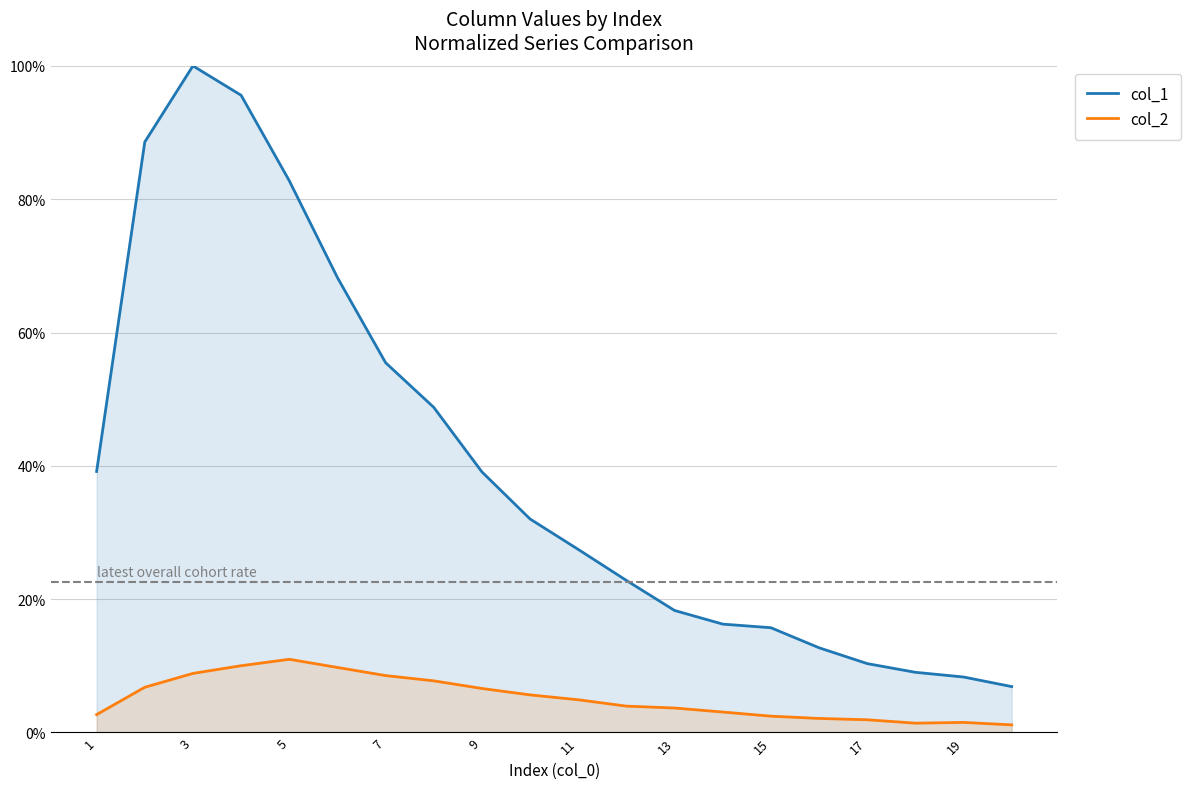

True or false: col_1 and col_2 cross at least once.

False